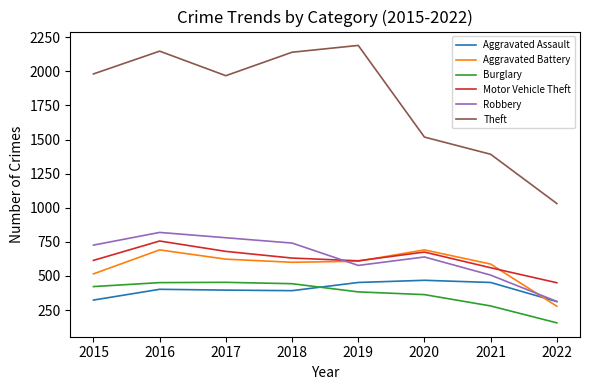

Where is Theft nearest to the value 1610?

2020